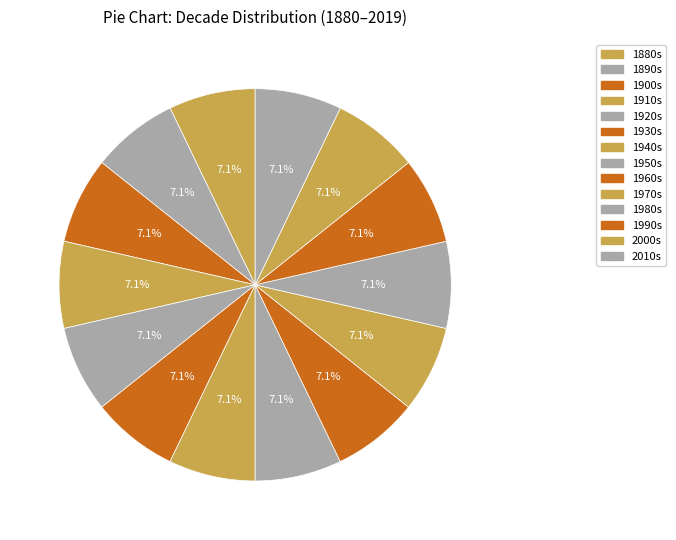

Is there a majority slice in this chart?

No